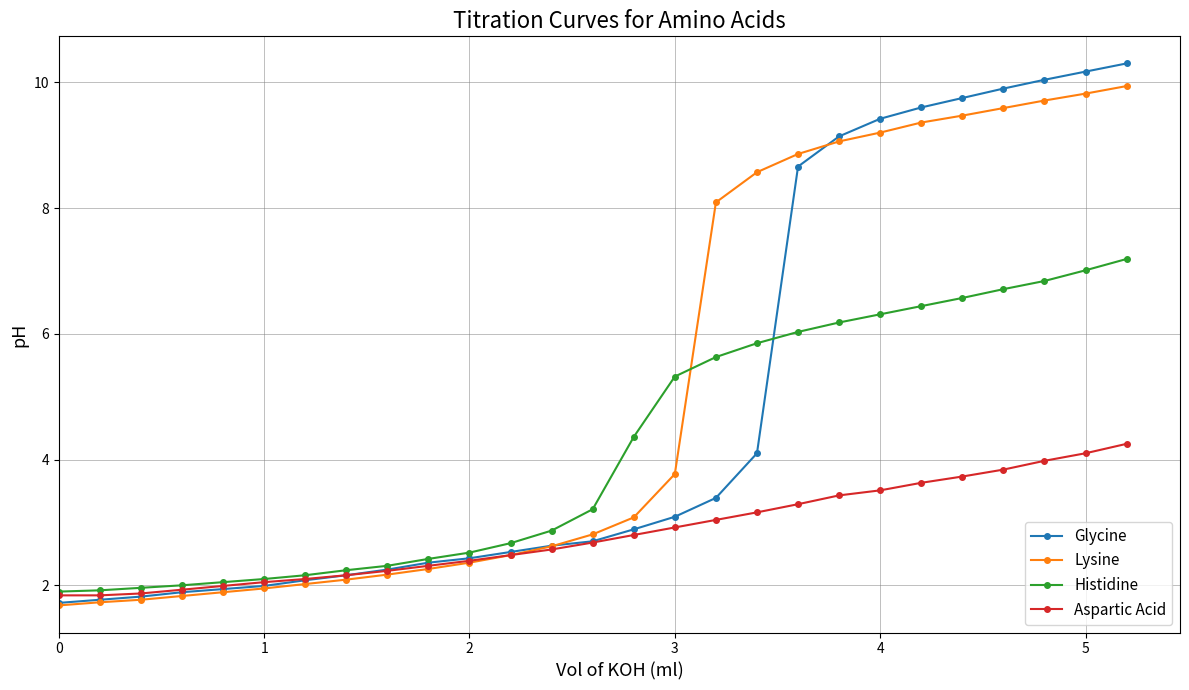

True or false: Lysine and Histidine cross at least once.

True